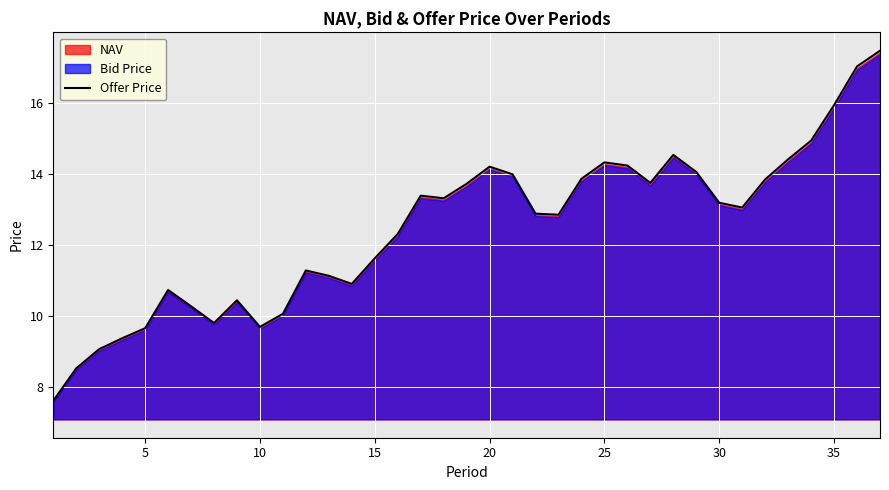

What is the minimum value for Offer Price?

7.6